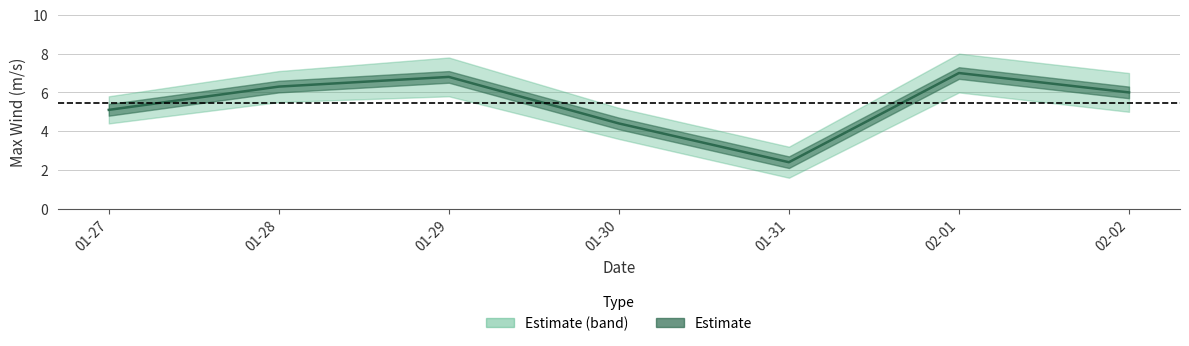

Count the number of data series in this chart.

3